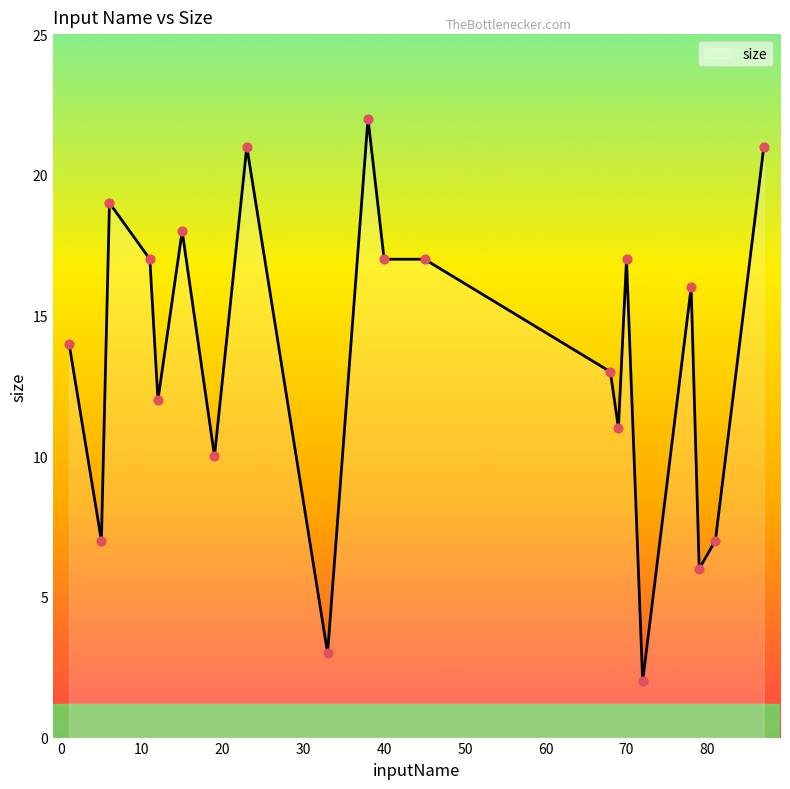

What is the greatest value displayed?

22